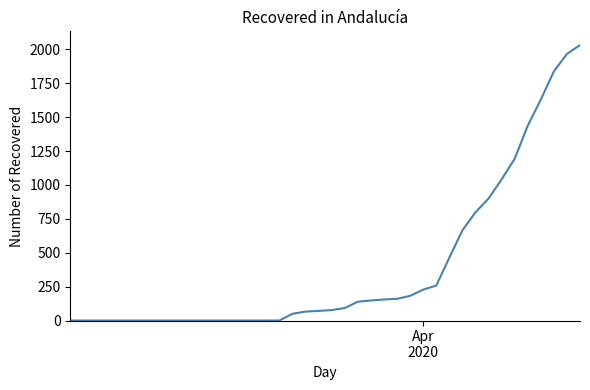

What is the greatest value displayed?

2032